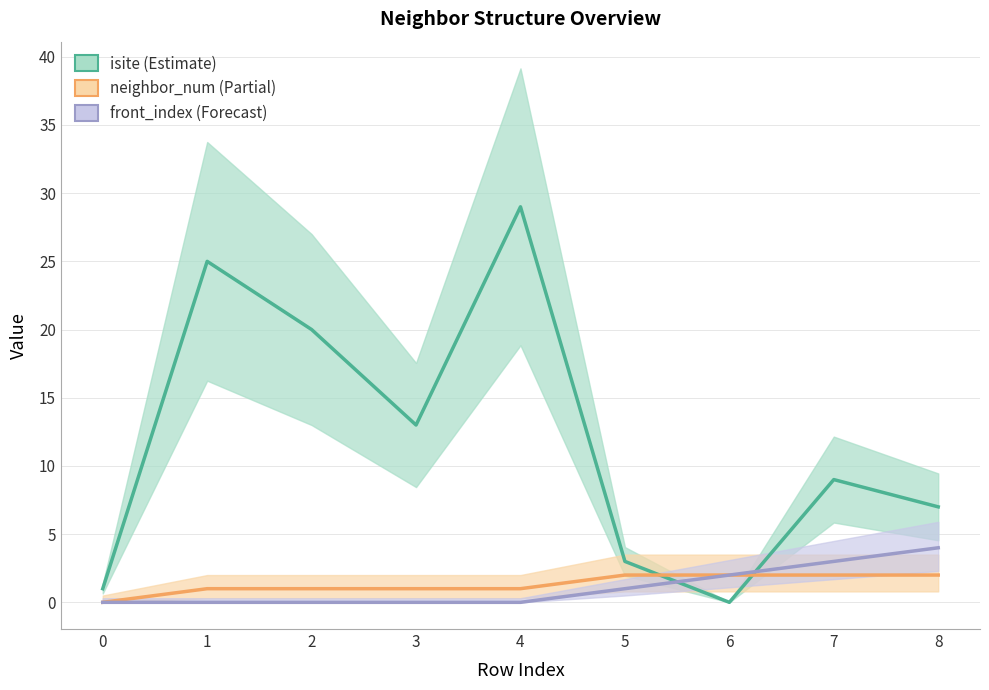

Reading right to left, transcribe all the data shown in this chart.

isite: 8=7	7=9	6=0	5=3	4=29	3=13	2=20	1=25	0=1
neighbor_num: 8=2	7=2	6=2	5=2	4=1	3=1	2=1	1=1	0=0
front_index: 8=4	7=3	6=2	5=1	4=0	3=0	2=0	1=0	0=0